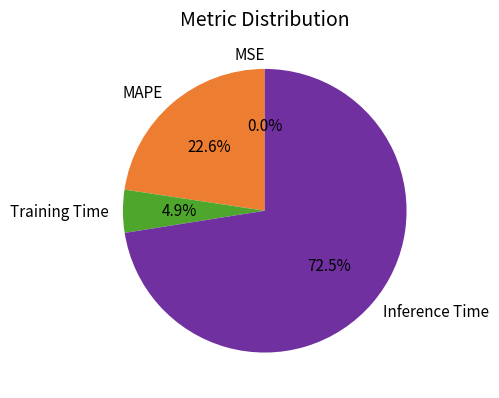

Which slice is the largest?

Inference Time